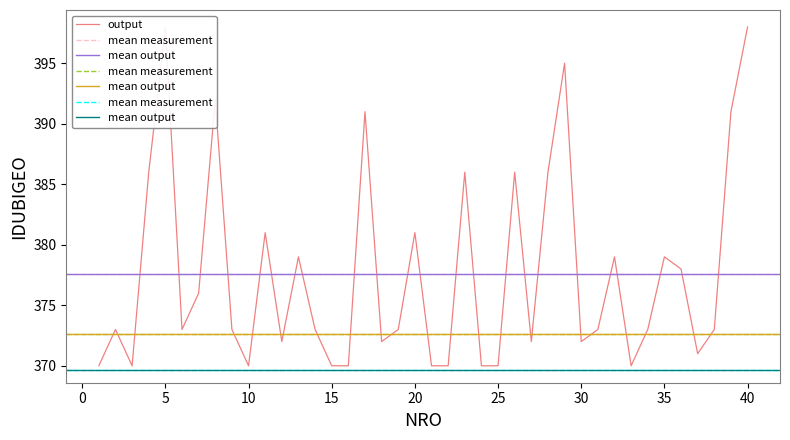

What is the difference between the maximum and minimum values?

28